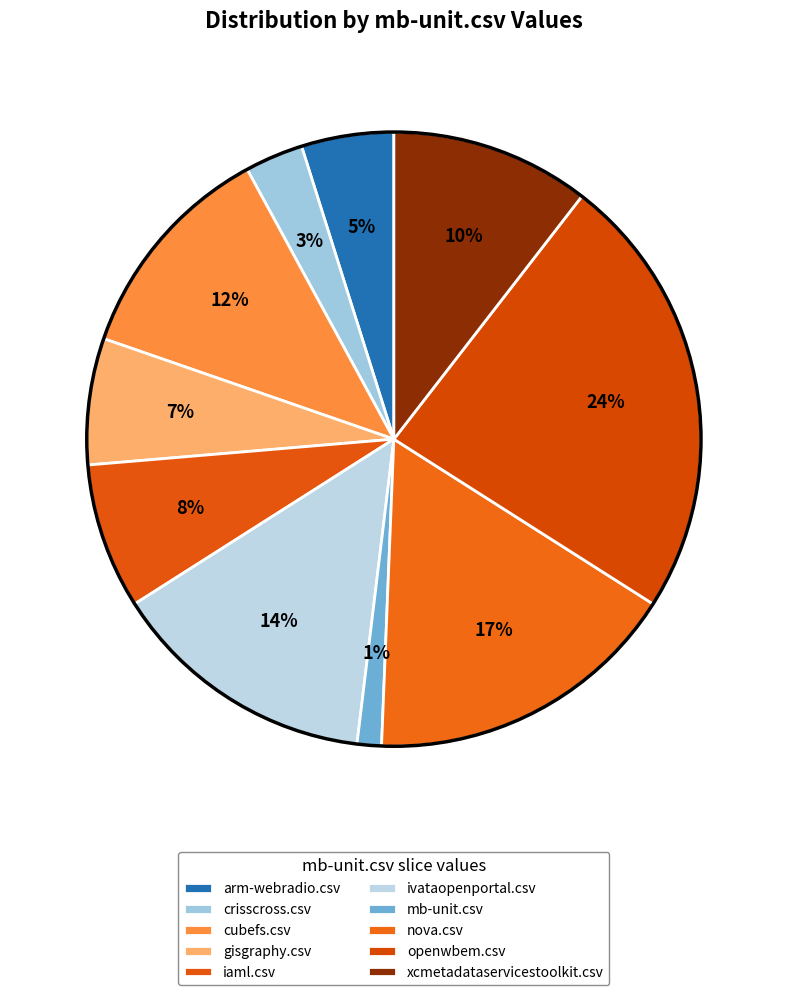

How many slices are in this pie chart?

10